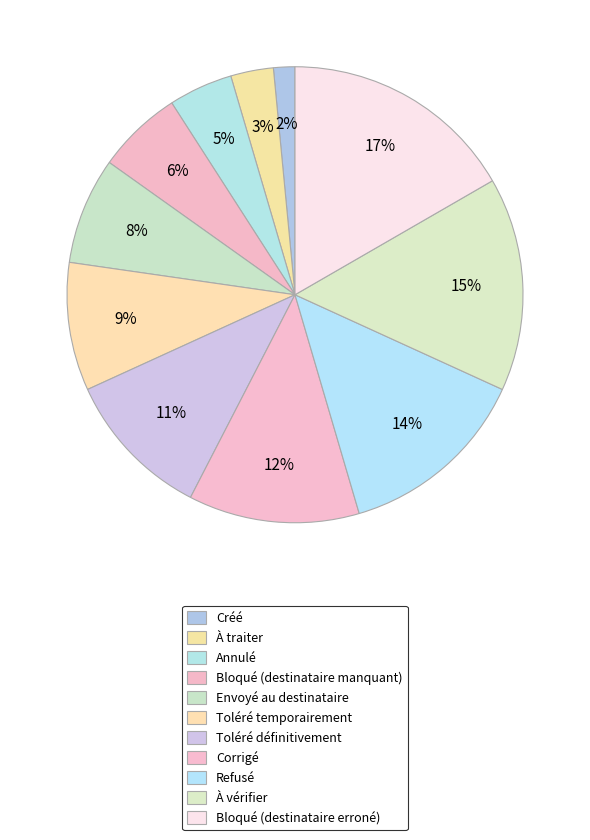

How many segments does this pie chart have?

11